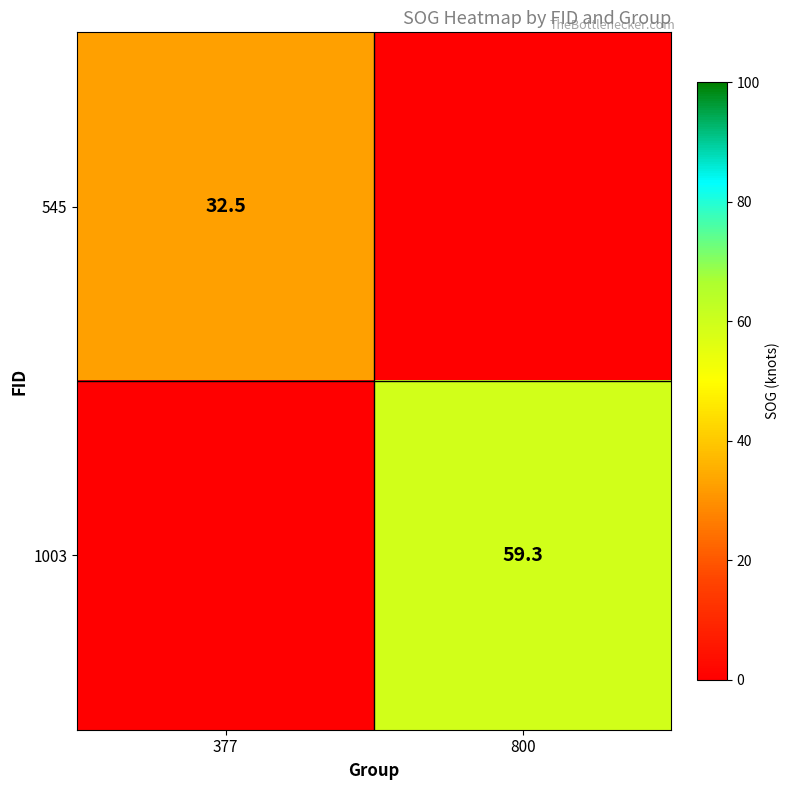

The 545 series shows 32.5 at 377. True or false?

True